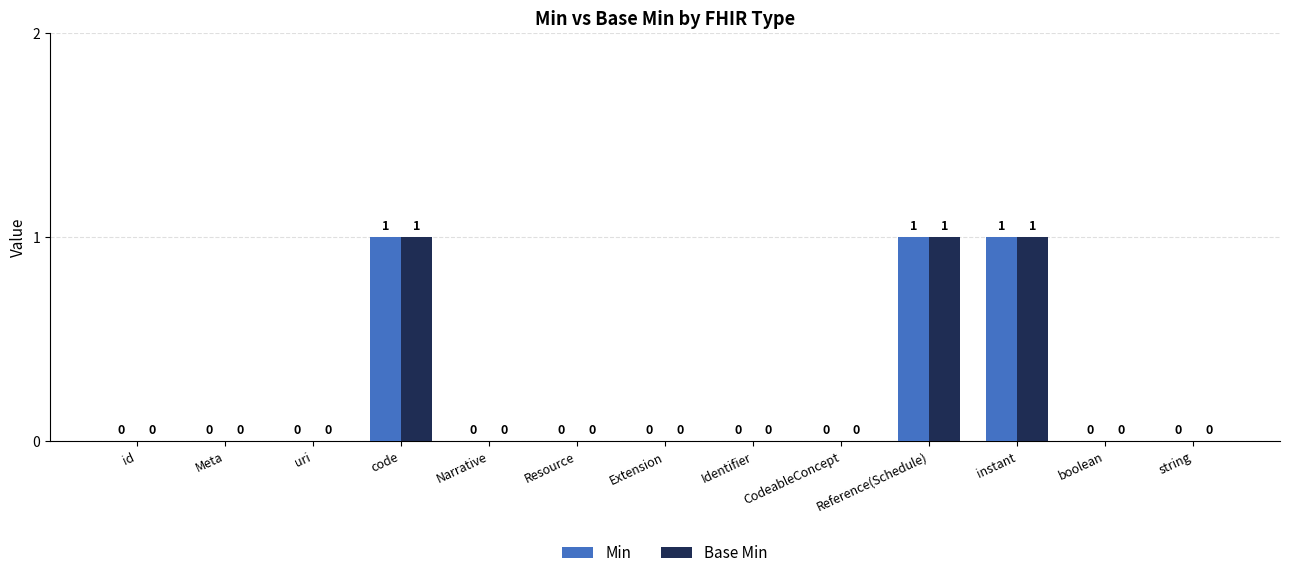

What is the difference between the Min values at Meta and Reference(Schedule)?

1